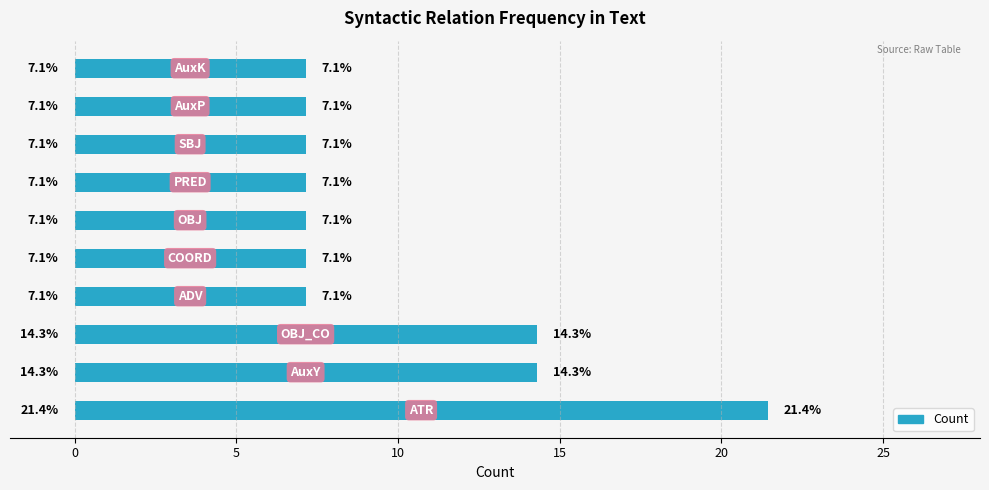

What is the difference between the maximum and minimum values?

14.3